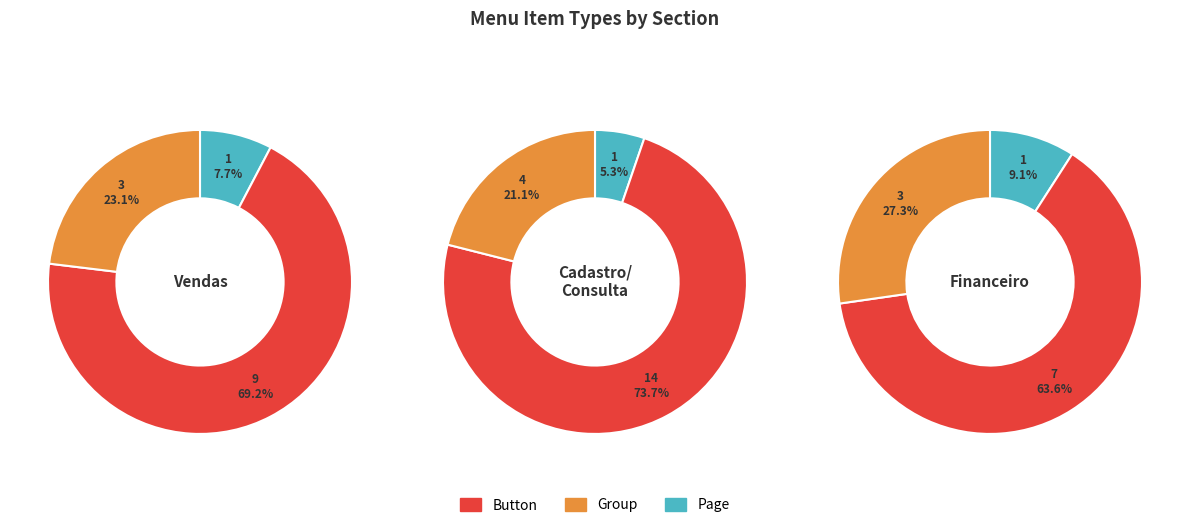

To the nearest percent, what percentage of the pie is Page?

5%